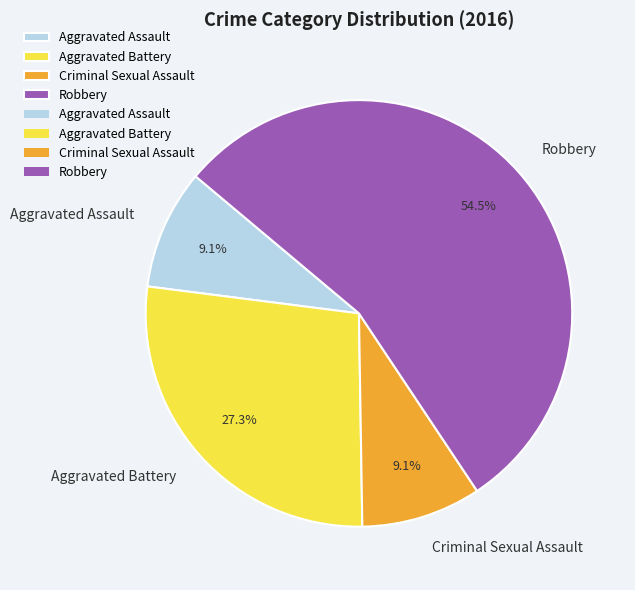

Which category has the biggest portion of the pie?

Robbery